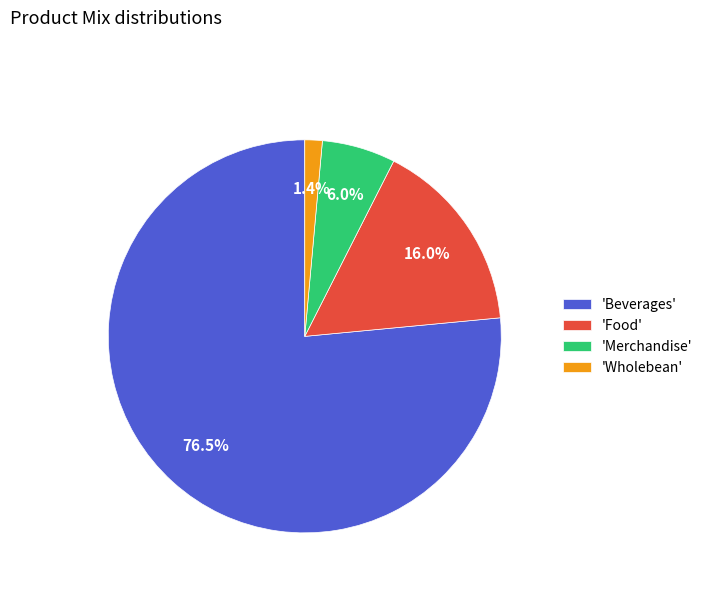

Which category has the biggest portion of the pie?

'Beverages'